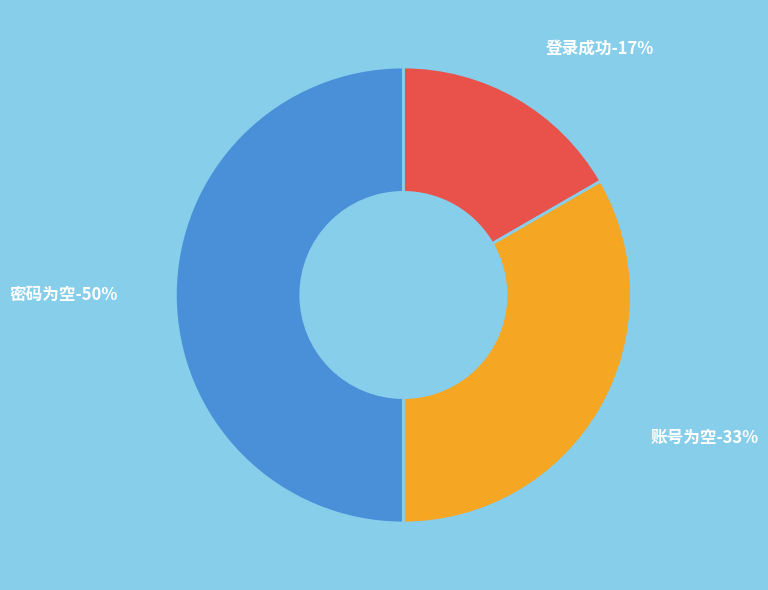

Is it true that 登录成功 is 9% of the pie?

False